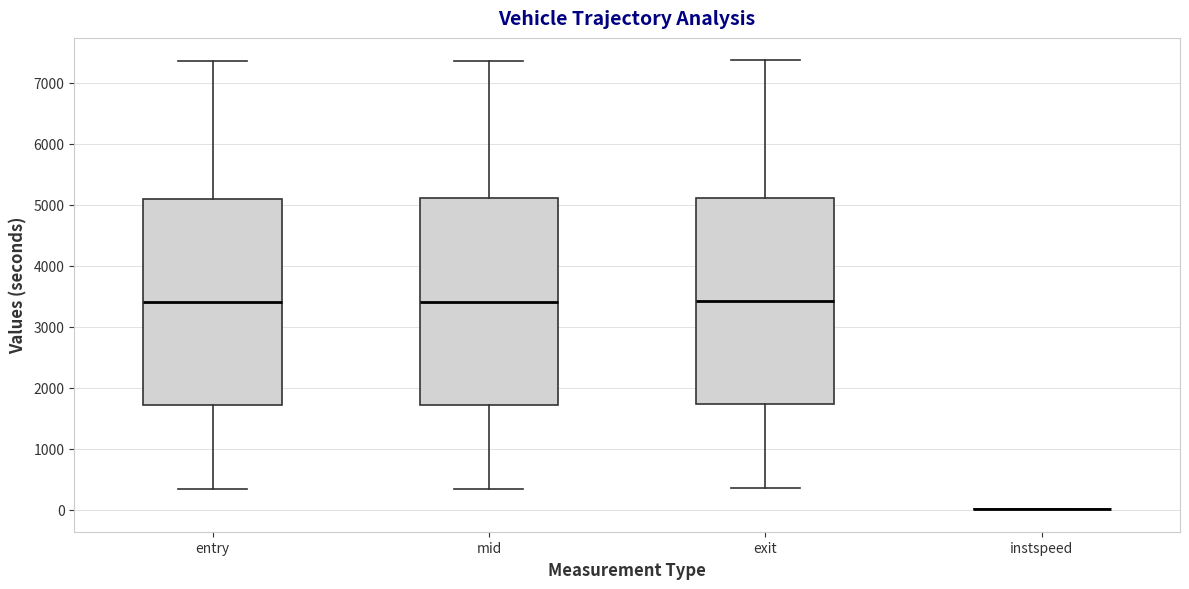

Reading left to right, transcribe this box plot: for each box, give where its median line is, the range the box spans, and where its two whiskers end, as read against the y-axis. The values are not printed on the chart, so give them approximately, as read against the axis.

entry: median 3400, box 1700 to 5100, whiskers 300 to 7400
mid: median 3400, box 1700 to 5100, whiskers 300 to 7400
exit: median 3400, box 1700 to 5100, whiskers 400 to 7400
instspeed: box collapsed to a line at 0, whiskers 0 to 0